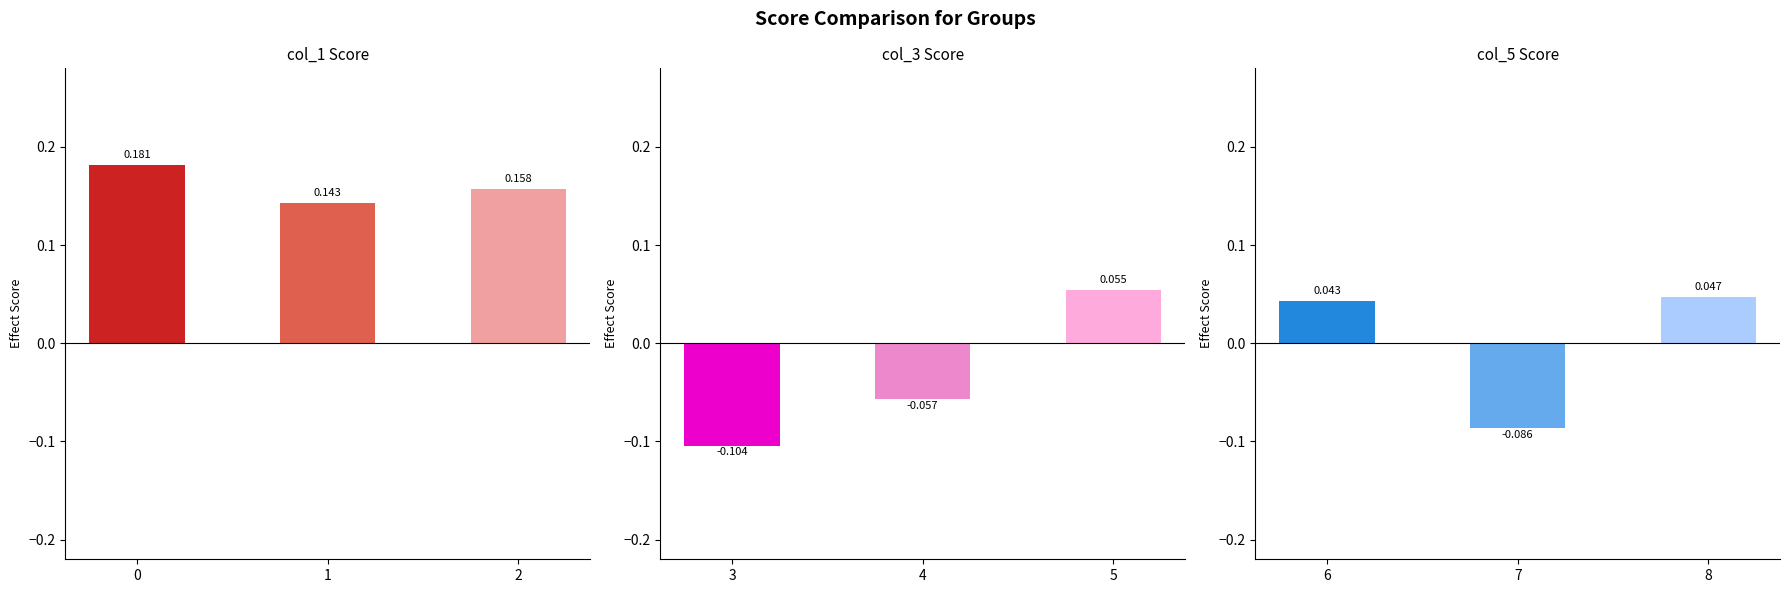

What is the value of the col_3 bar at the 3rd from the left?

0.1